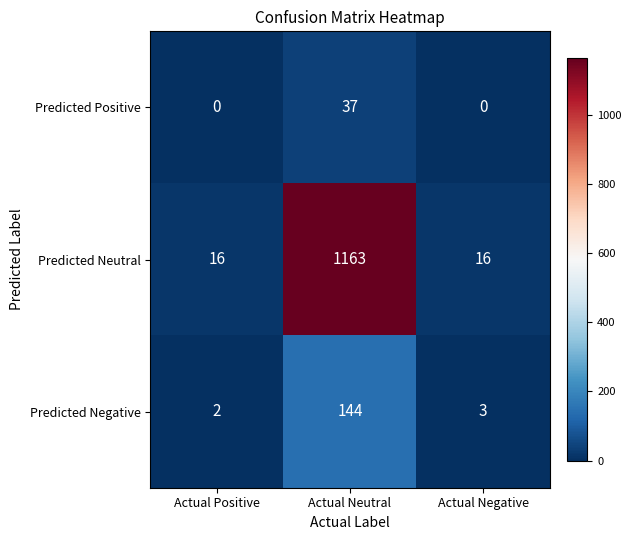

How many Predicted Positive values are between 0 and 37?

3